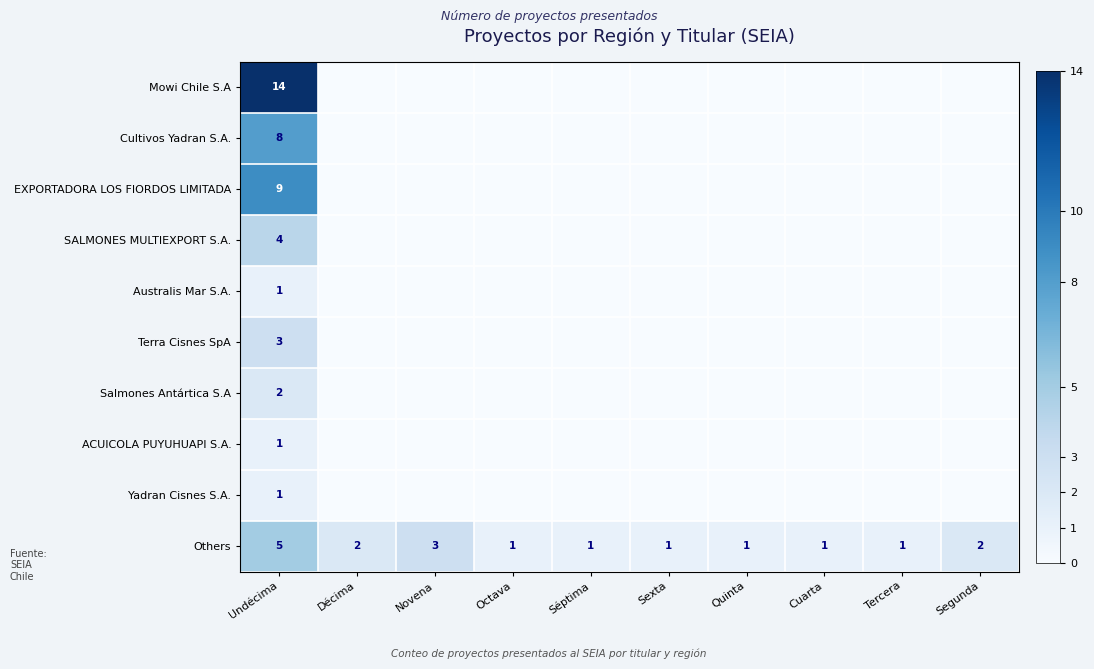

The value of Others at Segunda is 2. True or false?

True